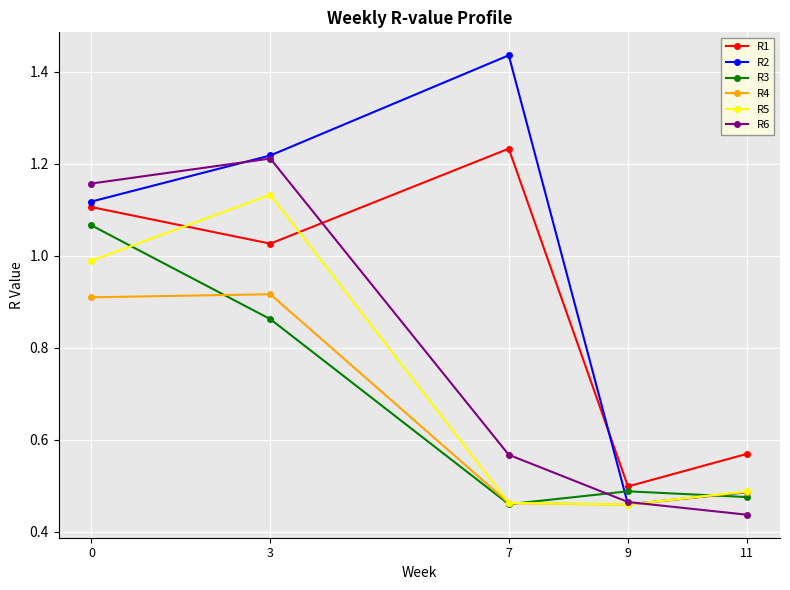

Which series changed the most between 3 and 11?

R6